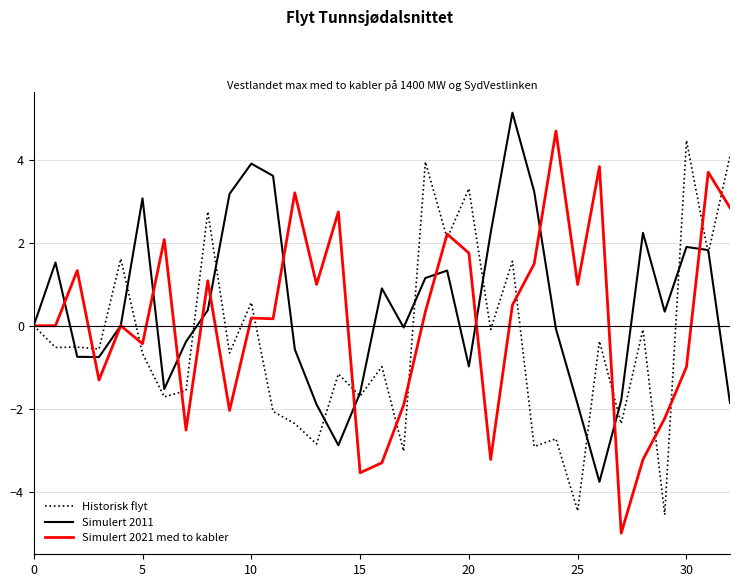

What is the greatest value displayed?

5.1